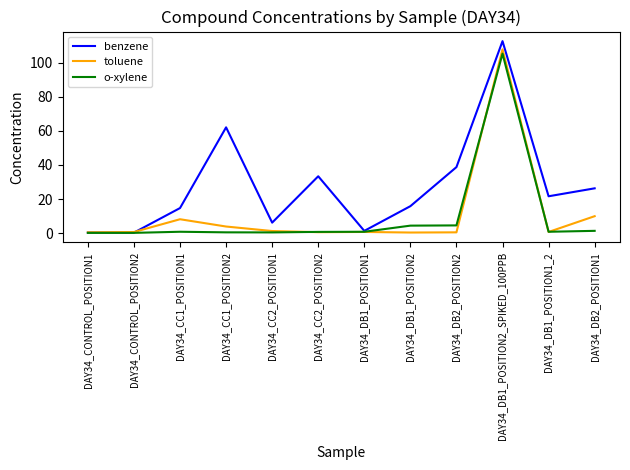

The benzene series shows 15.8 at DAY34_DB1_POSITION2. True or false?

True